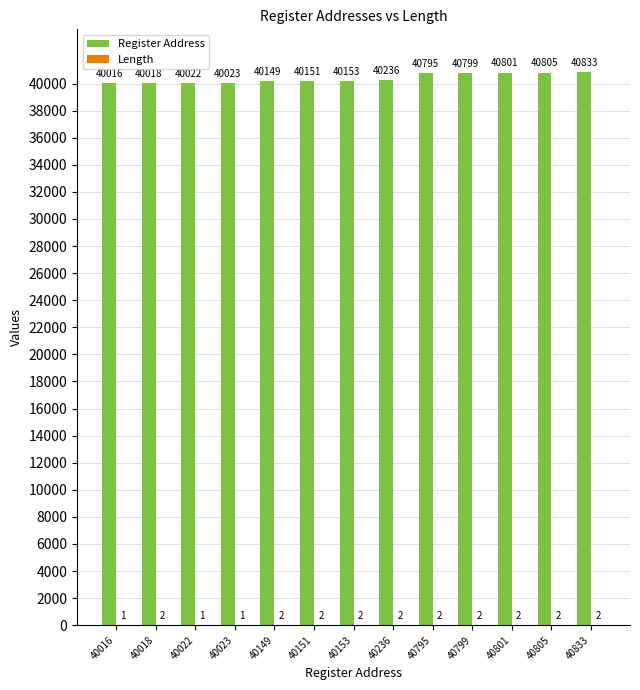

At which label is Register Address closest to 40424?

40236